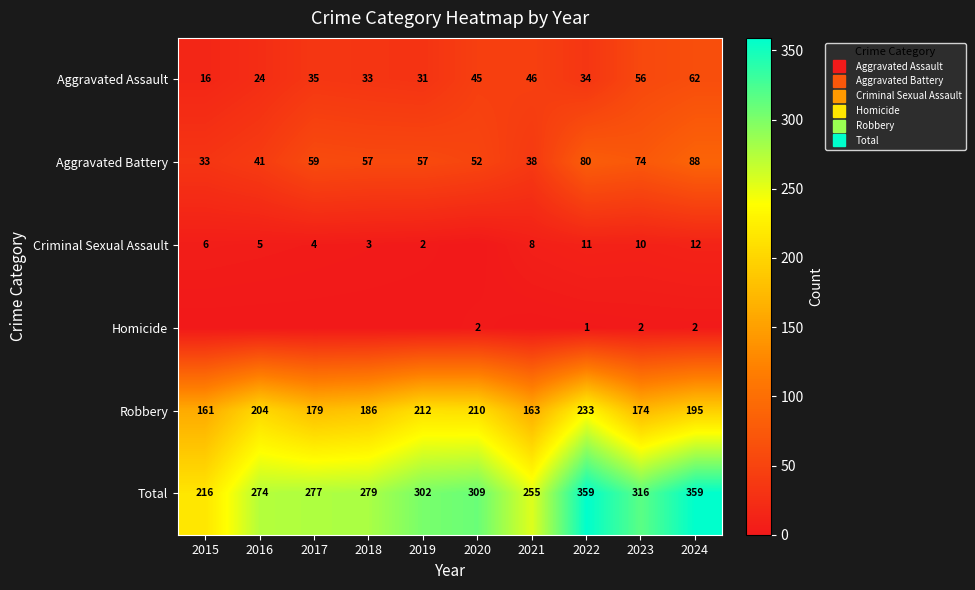

The Homicide series shows 0 at 2018. True or false?

True